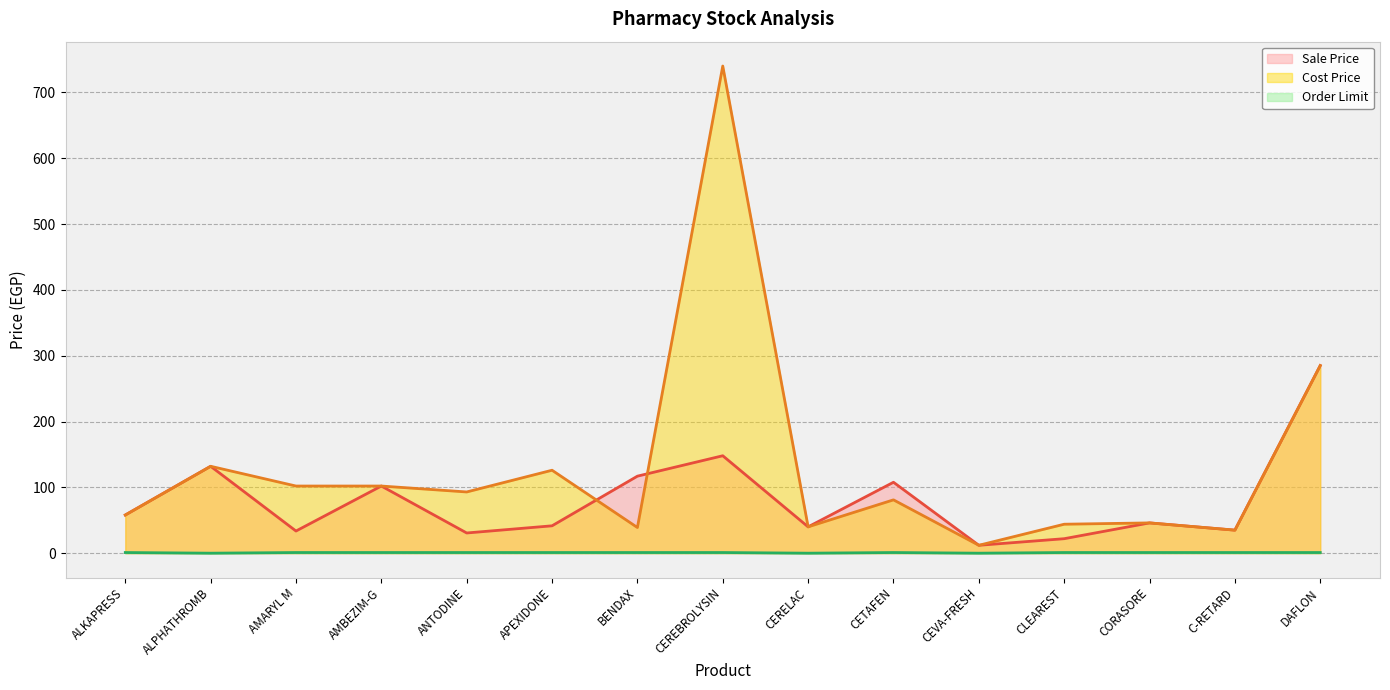

List the series in order of their peak value, highest first.

Cost Price, Sale Price, Order Limit